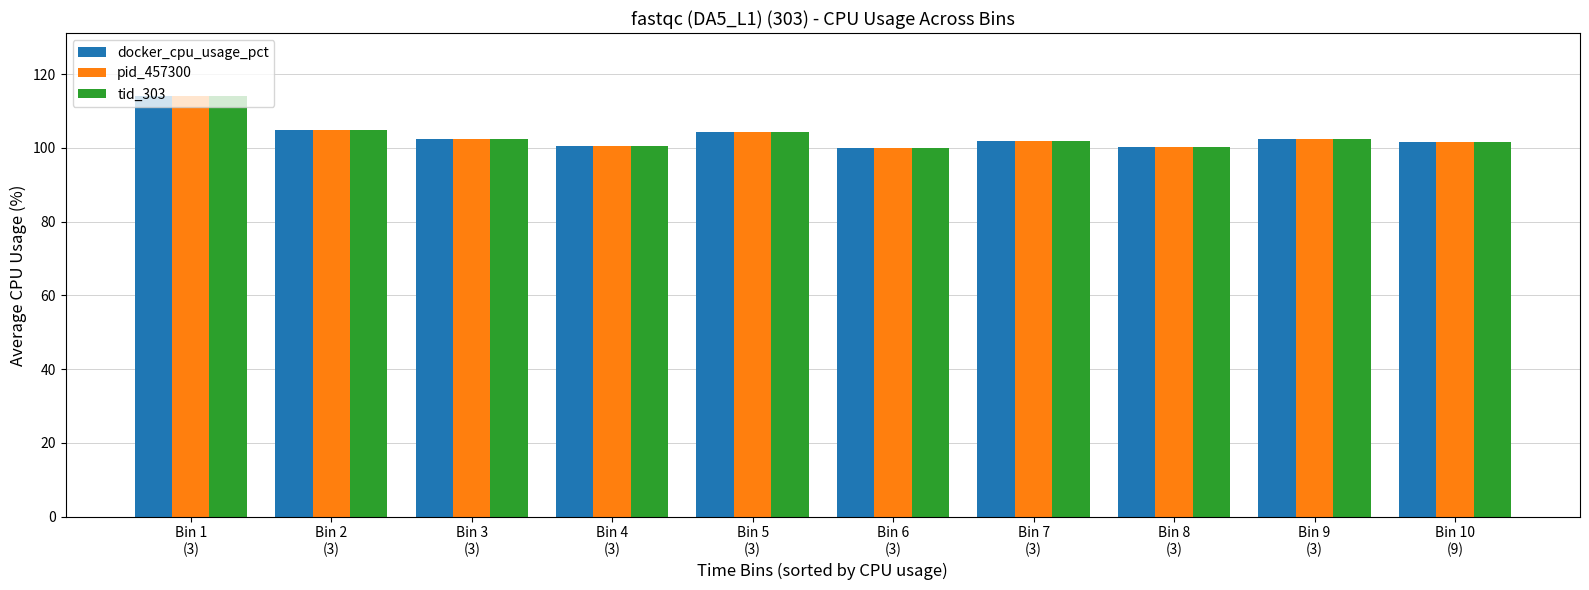

What is the difference between the maximum and minimum values in the pid_457300 series?

14.1